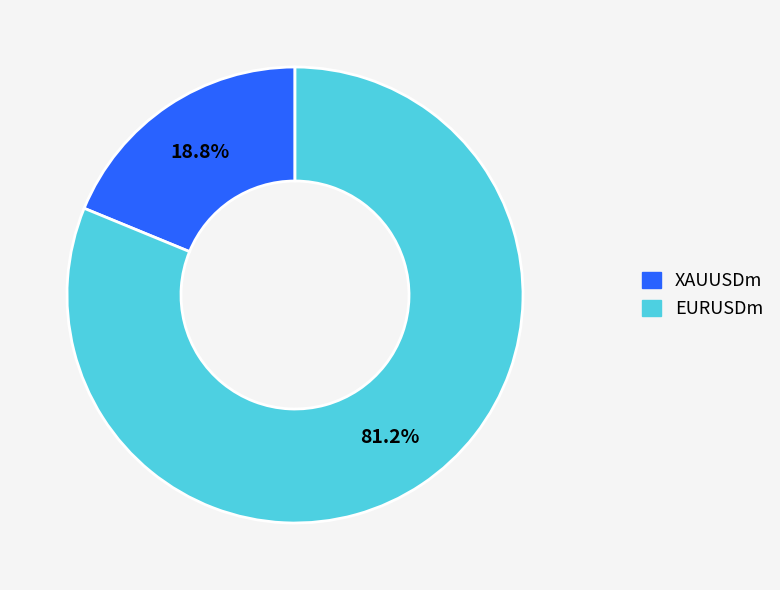

What percentage is the XAUUSDm slice, to the nearest percent?

19%